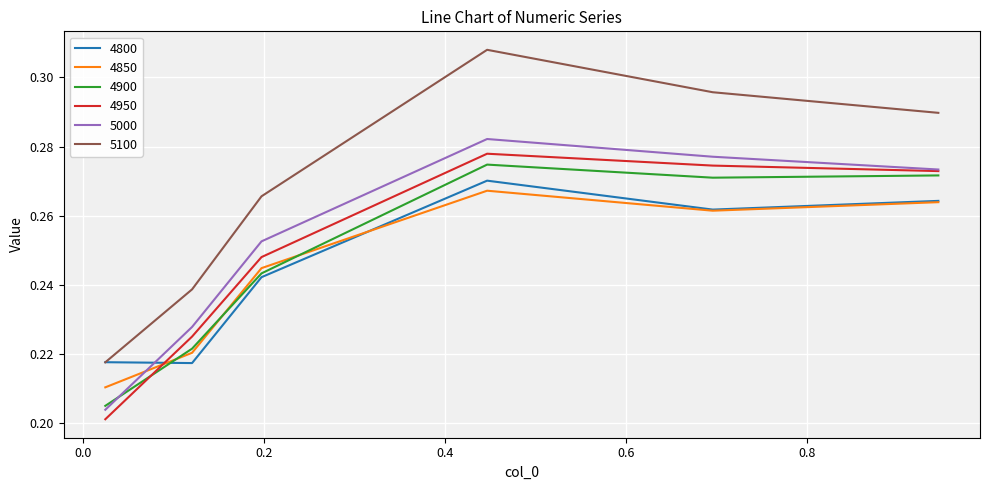

How many times do 5000 and 4800 cross each other?

1